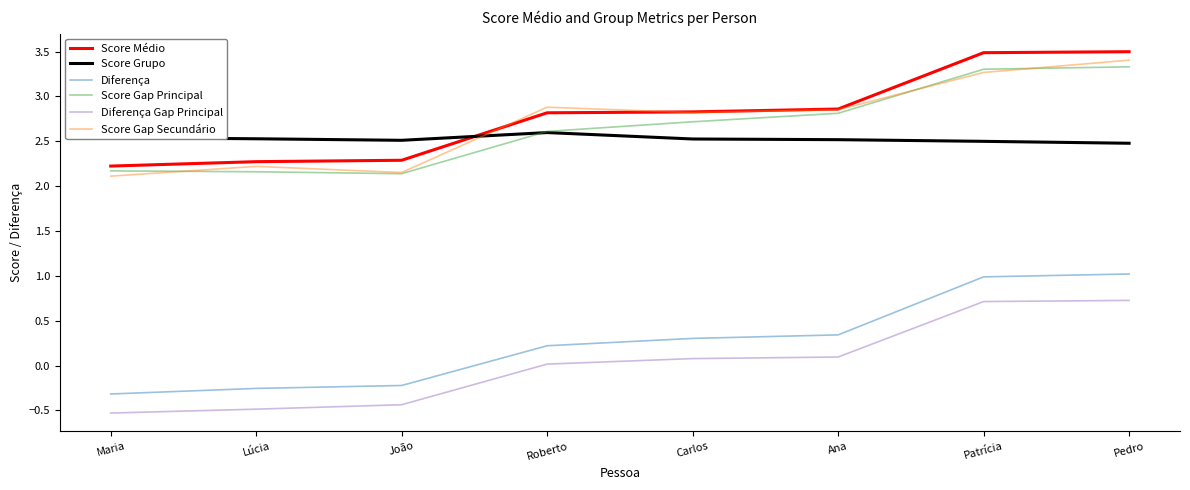

Which series has the largest total across all categories?

Score Médio